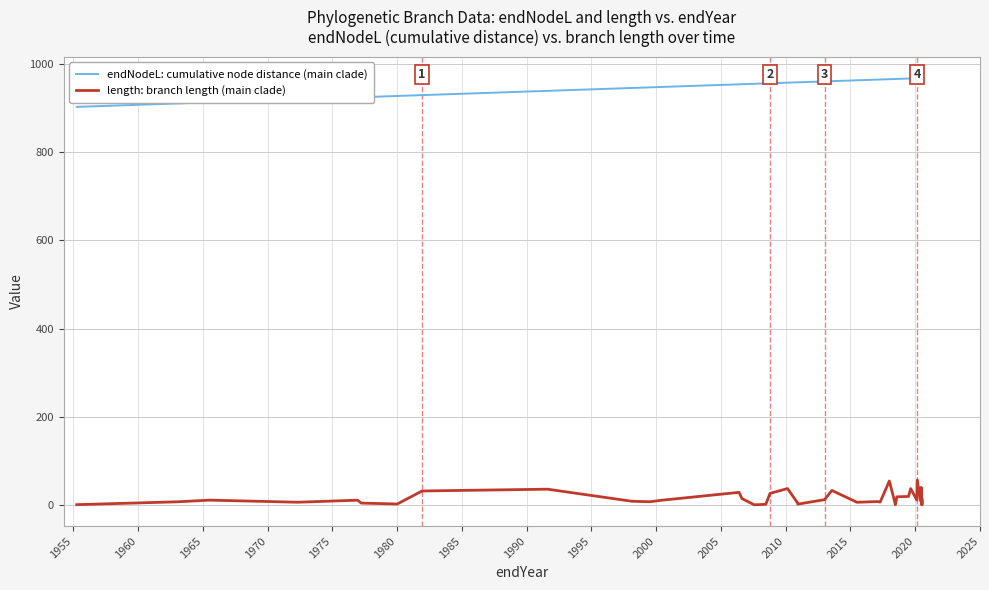

Rank the series at 1980 from highest to lowest value.

endNodeL: cumulative node distance (main clade), length: branch length (main clade)